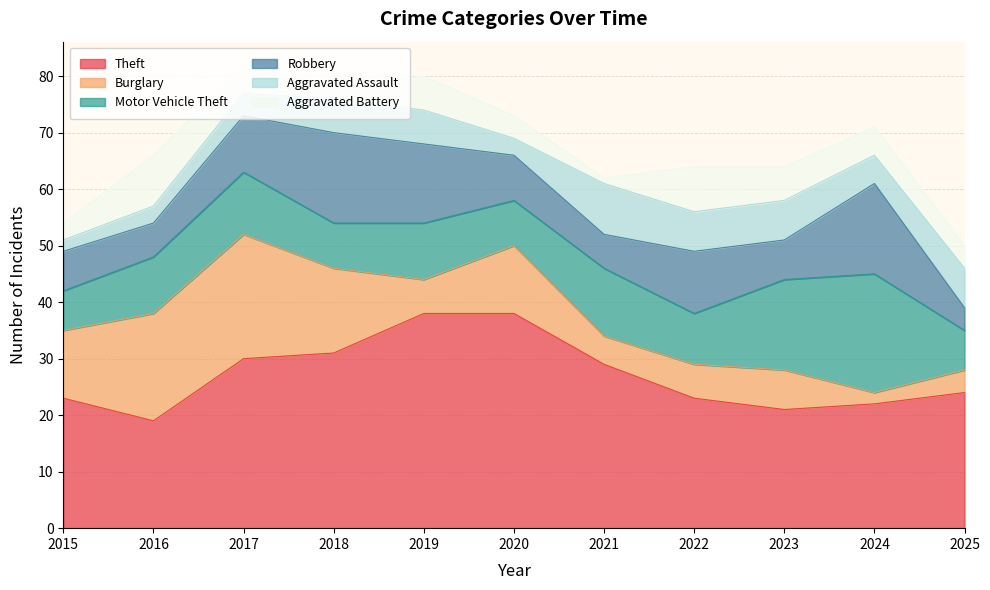

Which category has the highest value in the Theft series?

2019